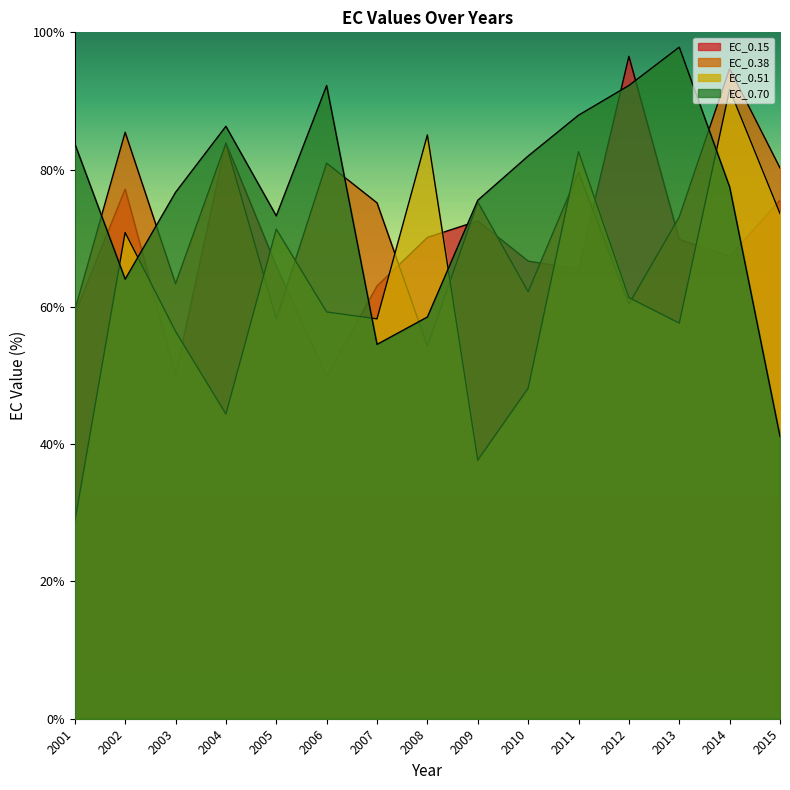

Between 2012 and 2003, which is larger?

2012